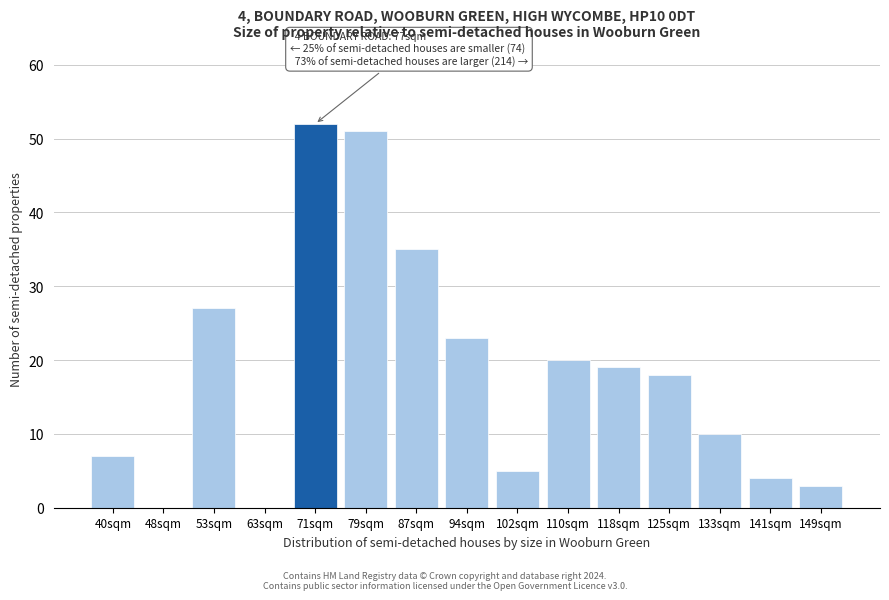

Reading left to right, what are all the values shown in this chart?

40sqm=7	48sqm=0	53sqm=27	63sqm=0	71sqm=52	79sqm=51	87sqm=35	94sqm=23	102sqm=5	110sqm=20	118sqm=19	125sqm=18	133sqm=10	141sqm=4	149sqm=3